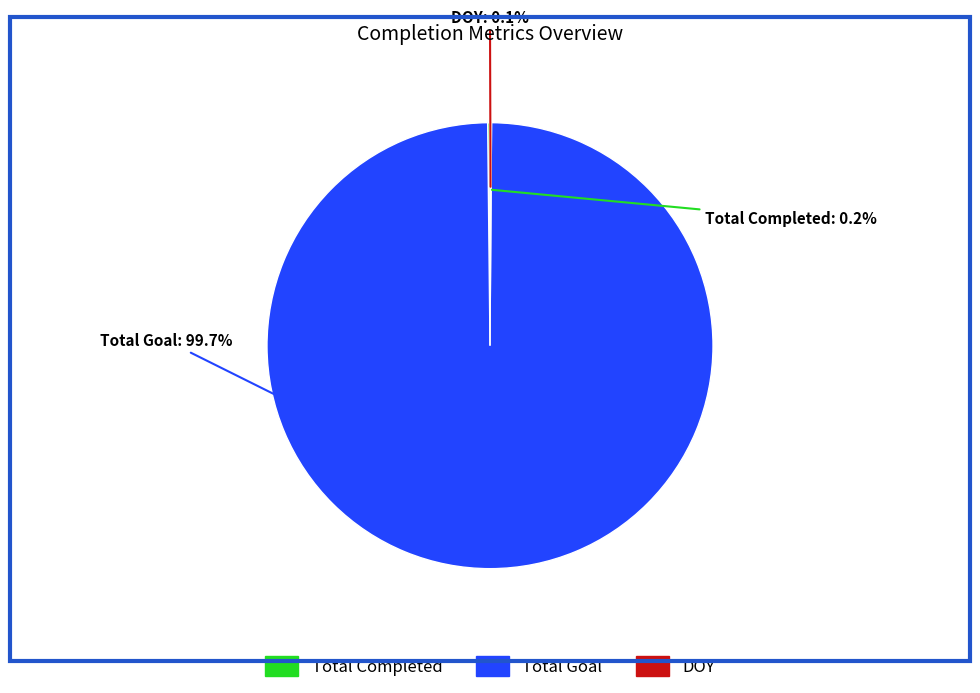

What is the largest slice in the pie chart?

Total Goal